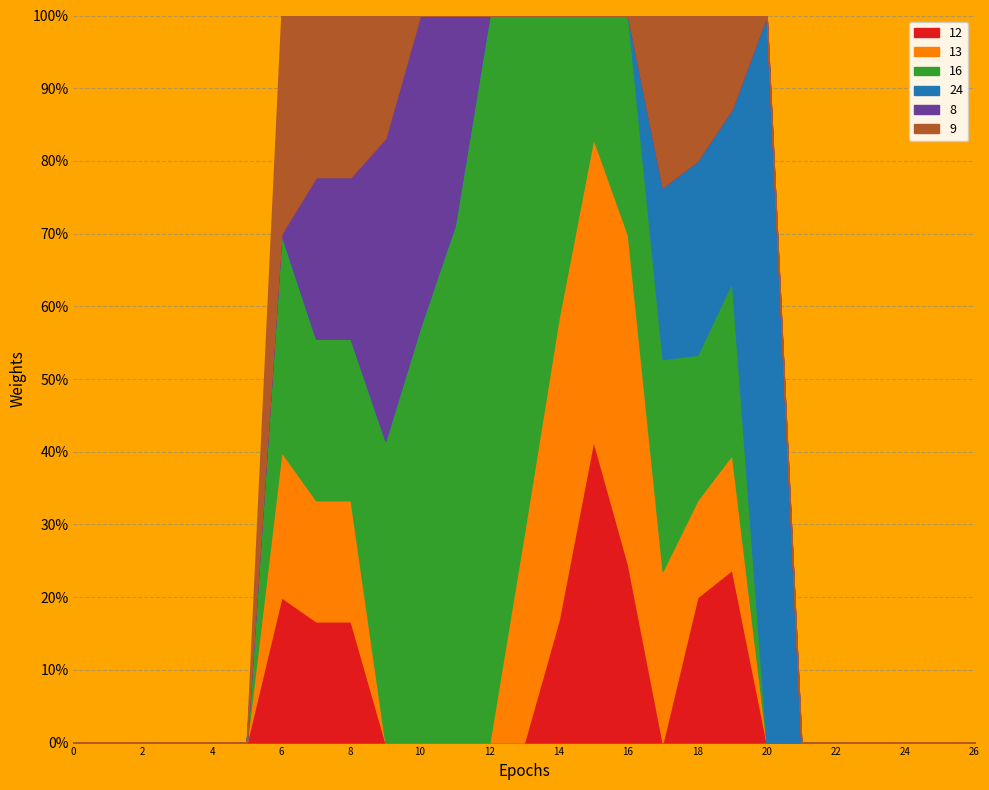

Reading left to right, list all the values displayed in this chart.

col_12: 0.0	0.0	0.0	0.0	0.0	0.0	1.0	1.5	1.5	0.0	0.0	0.0	0.0	0.0	0.8	2.0	0.8	0.0	1.5	1.5	0.0	0.0	0.0	0.0	0.0	0.0	0.0
col_13: 0.0	0.0	0.0	0.0	0.0	0.0	1.0	1.5	1.5	0.0	0.0	0.0	0.0	0.8	2.0	2.0	1.5	0.8	1.0	1.0	0.0	0.0	0.0	0.0	0.0	0.0	0.0
col_16: 0.0	0.0	0.0	0.0	0.0	0.0	1.5	2.0	2.0	2.0	2.0	2.0	1.5	2.0	2.0	0.8	1.0	1.0	1.5	1.5	0.0	0.0	0.0	0.0	0.0	0.0	0.0
col_24: 0.0	0.0	0.0	0.0	0.0	0.0	0.0	0.0	0.0	0.0	0.0	0.0	0.0	0.0	0.0	0.0	0.0	0.8	2.0	1.5	1.0	0.0	0.0	0.0	0.0	0.0	0.0
col_8: 0.0	0.0	0.0	0.0	0.0	0.0	0.0	2.0	2.0	2.0	1.5	0.8	0.0	0.0	0.0	0.0	0.0	0.0	0.0	0.0	0.0	0.0	0.0	0.0	0.0	0.0	0.0
col_9: 0.0	0.0	0.0	0.0	0.0	0.0	1.5	2.0	2.0	0.8	0.0	0.0	0.0	0.0	0.0	0.0	0.0	0.8	1.5	0.8	0.0	0.0	0.0	0.0	0.0	0.0	0.0